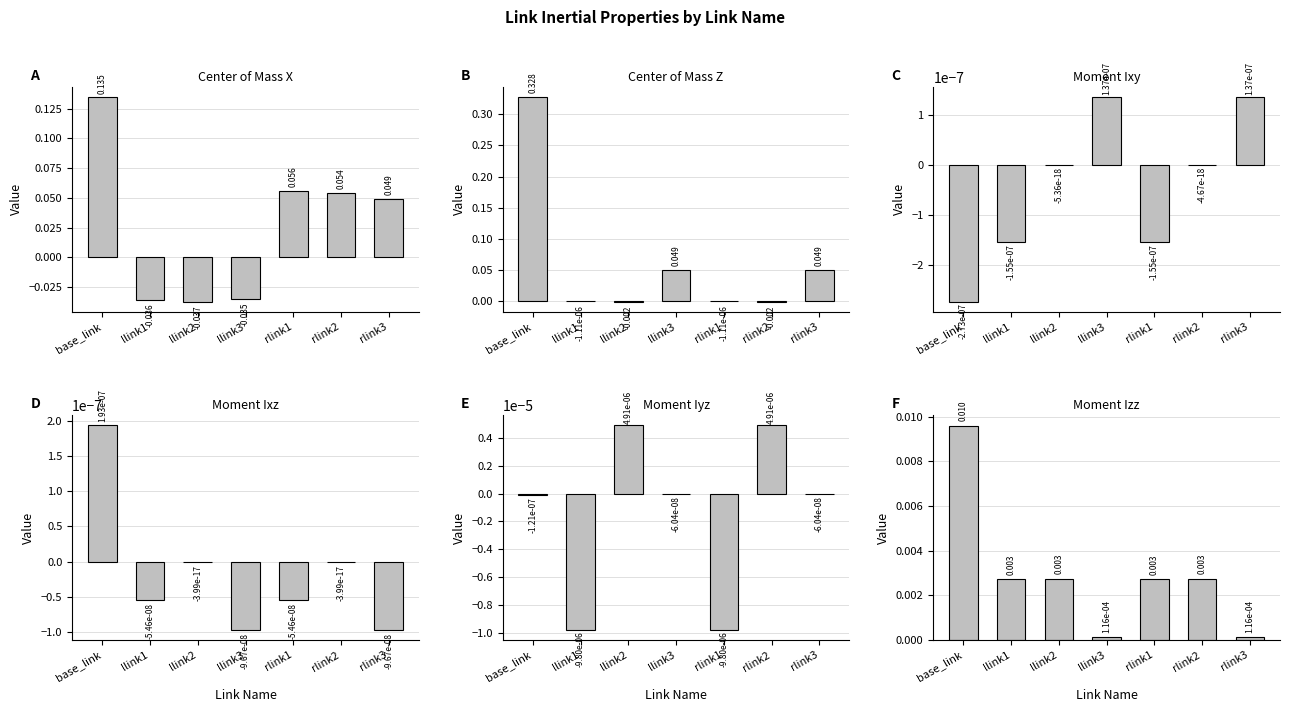

How many negative values does the Moment Ixz series have?

6